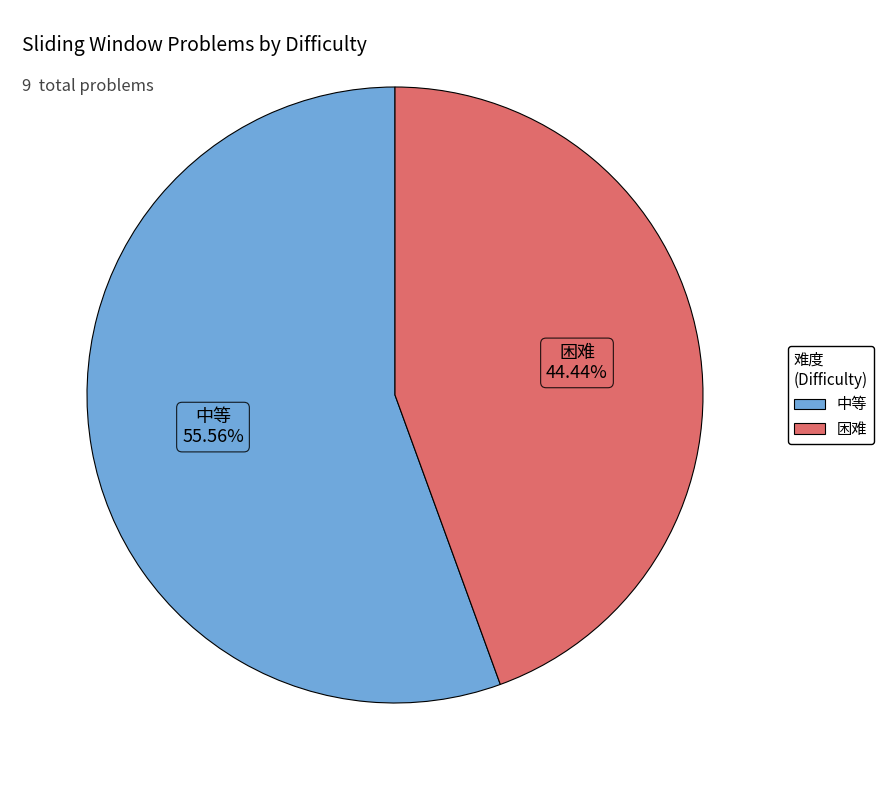

True or false: 困难 accounts for 44% of the total.

True